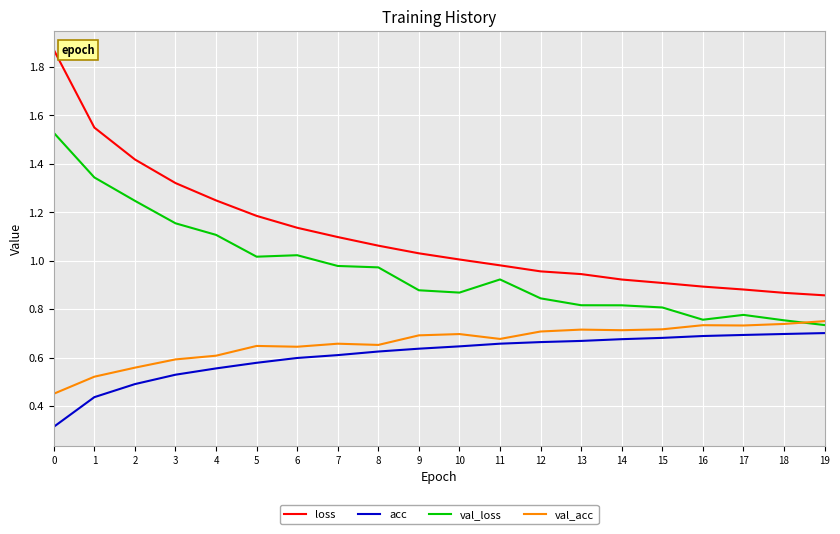

True or false: val_loss has more than 2 interior local peaks.

True